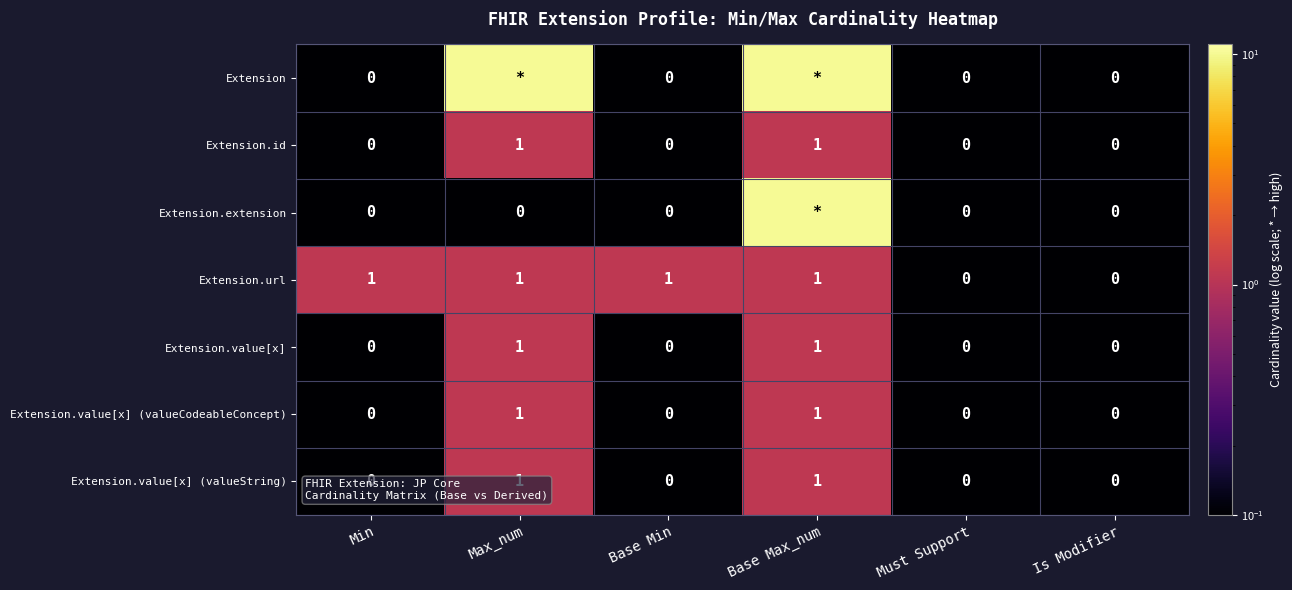

Is it true that Extension.value[x] equals 0.0 at Is Modifier?

True